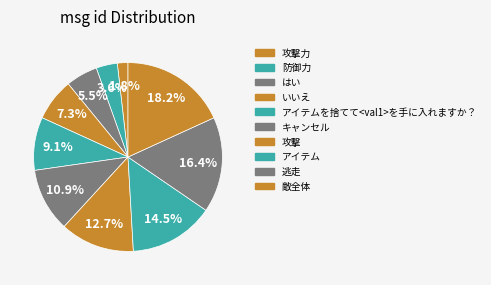

Rank the categories by value from highest to lowest.

敵全体, 逃走, アイテム, 攻撃, キャンセル, アイテムを捨てて<val1>を手に入れますか？, いいえ, はい, 防御力, 攻撃力